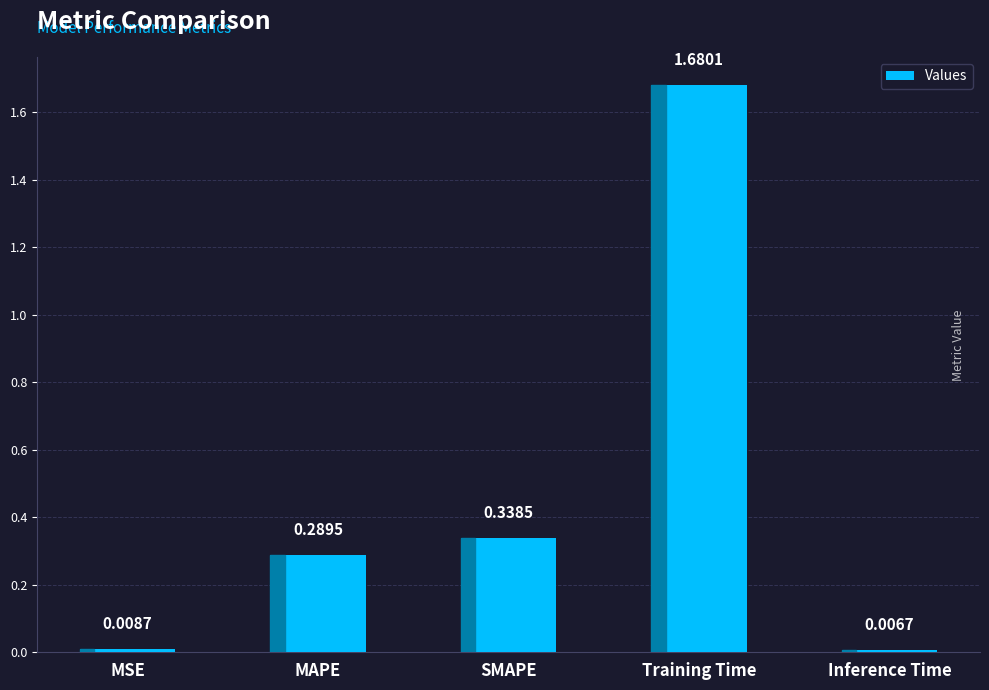

How many data points does each series have?

5